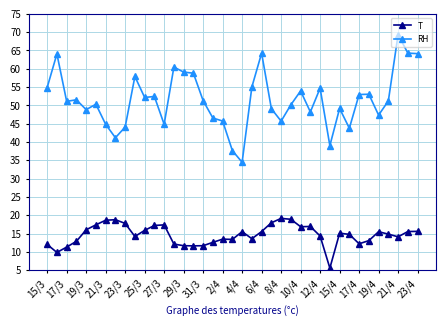

What is the greatest value displayed?

69.3